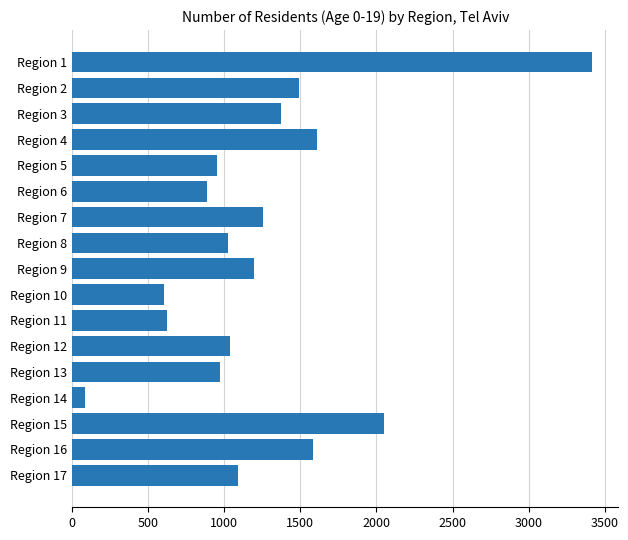

What is the approximate value at Region 17?

1088